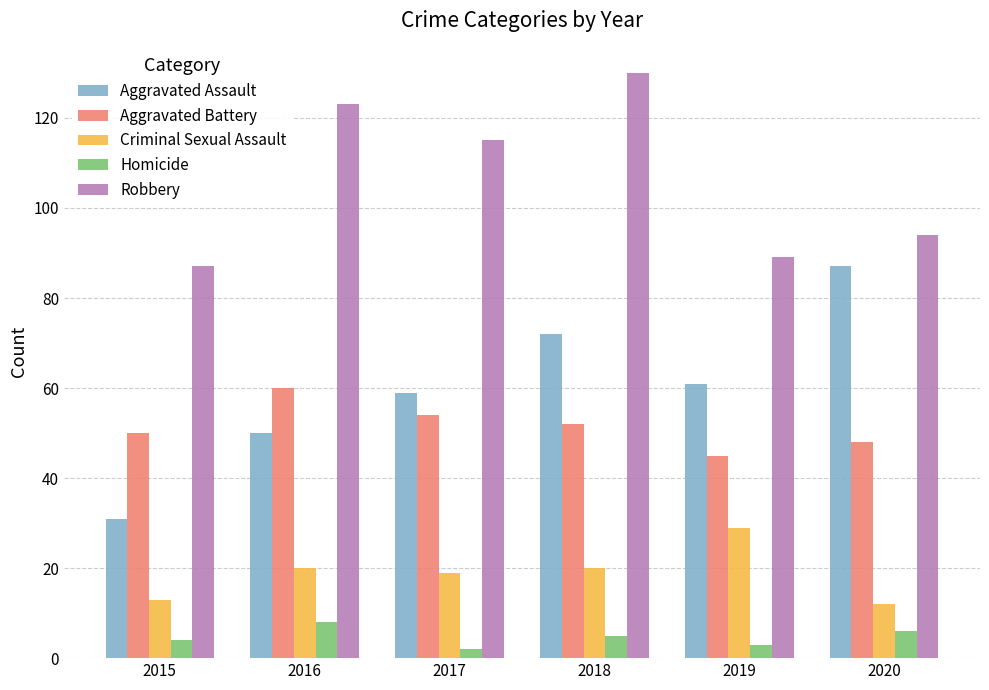

Which series has the largest range (max minus min)?

Aggravated Assault